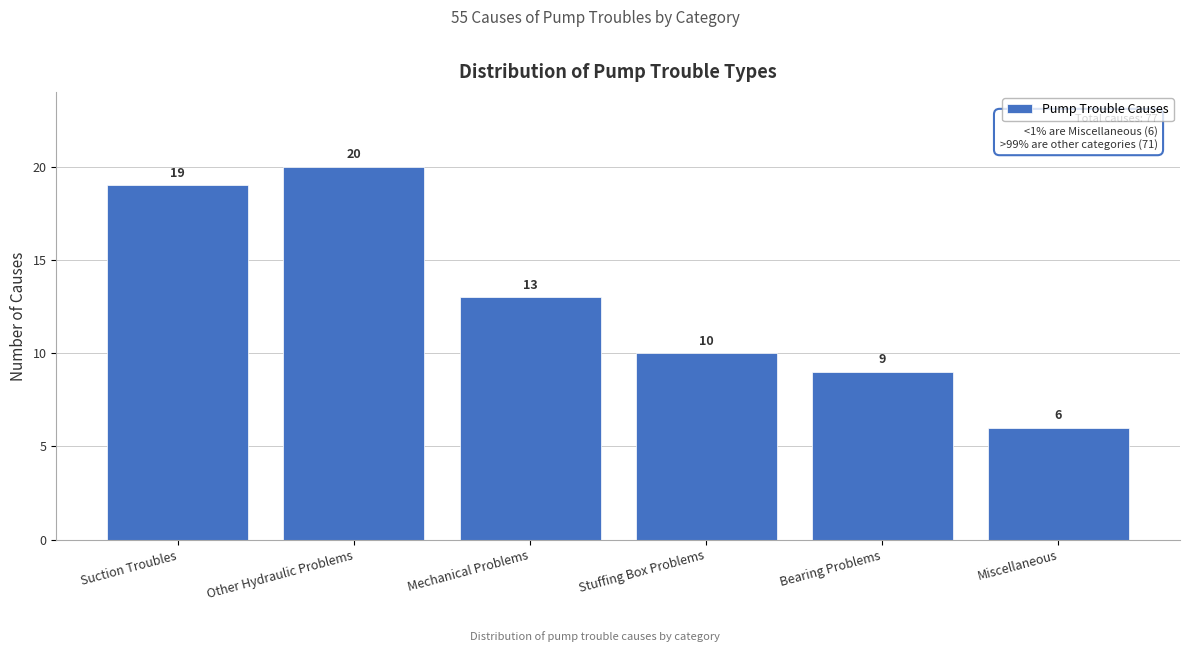

Reading left to right, extract all data points from this chart.

Suction Troubles=19	Other Hydraulic Problems=20	Mechanical Problems=13	Stuffing Box Problems=10	Bearing Problems=9	Miscellaneous=6